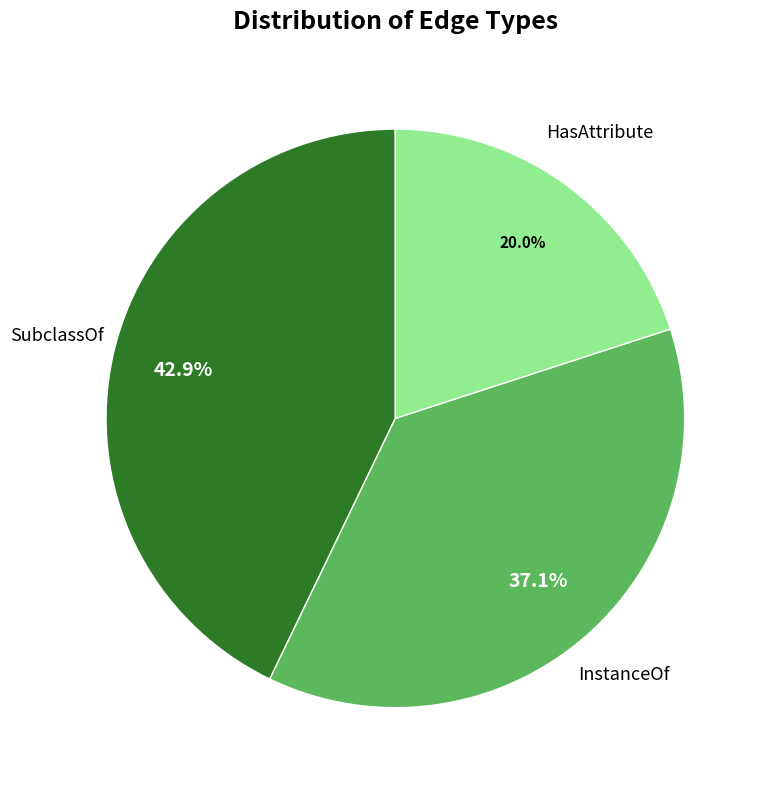

How many slices are in this pie chart?

3